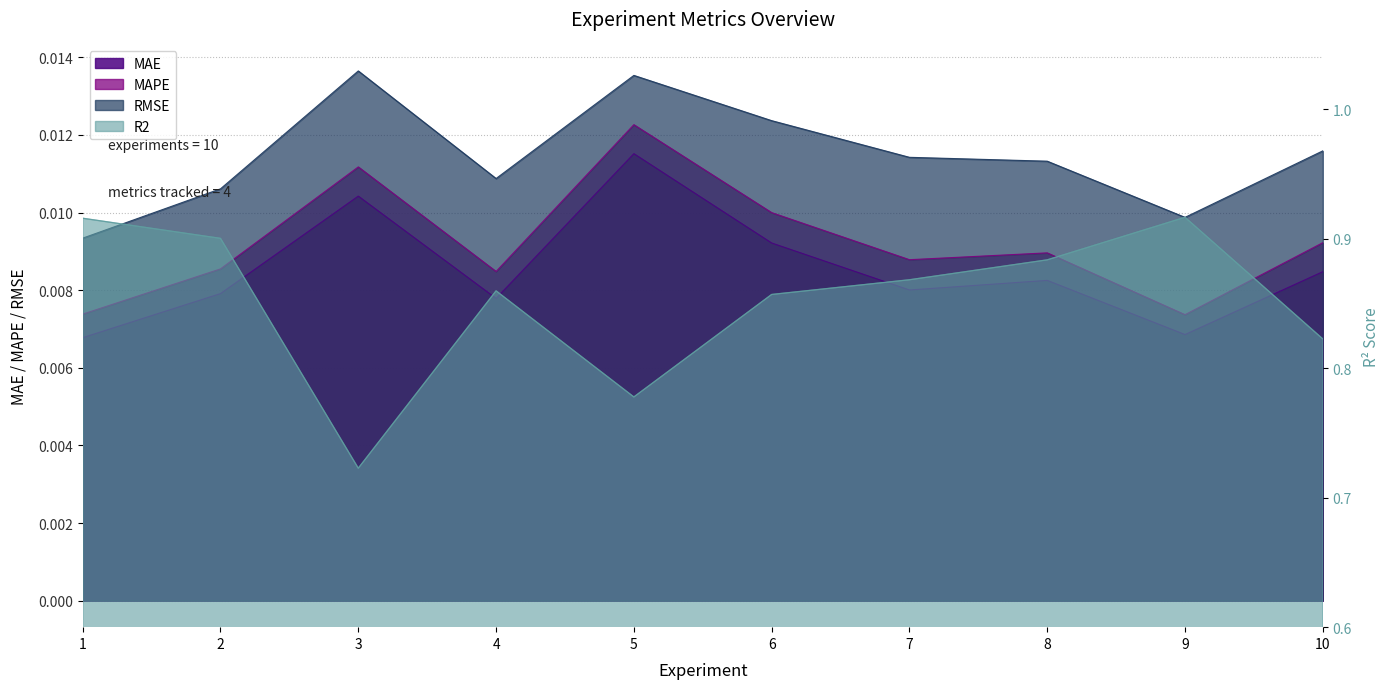

List the series in order of their peak value, lowest first.

MAE, MAPE, RMSE, R2